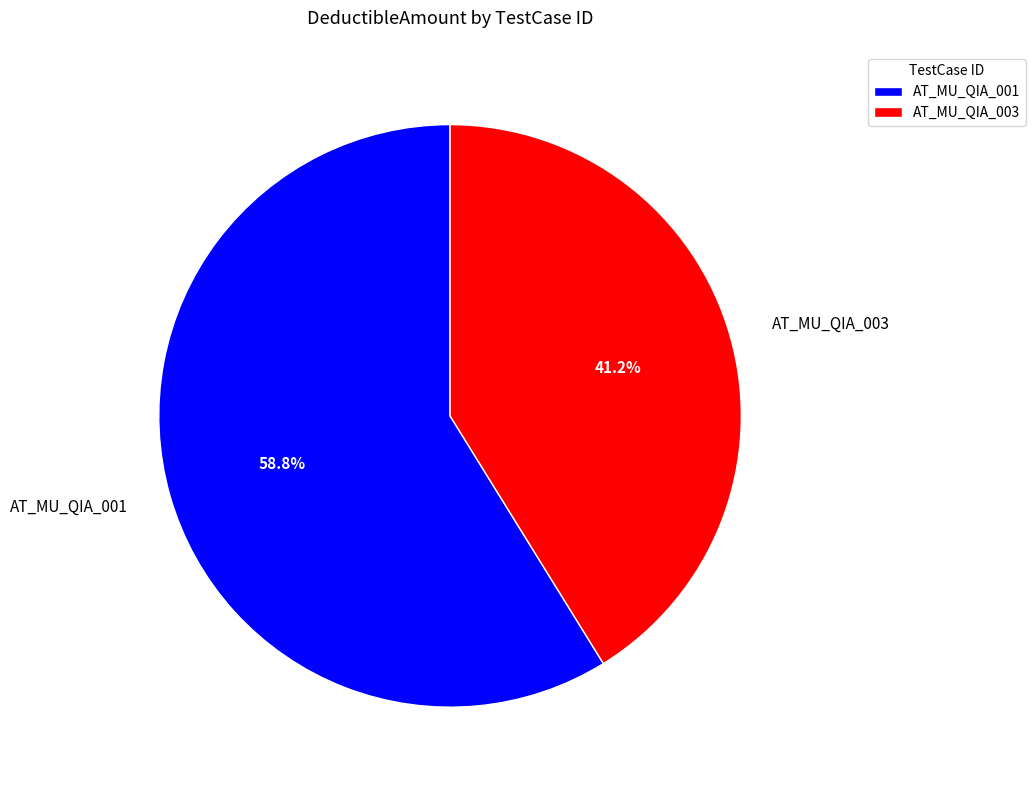

Which category accounts for the majority?

AT_MU_QIA_001